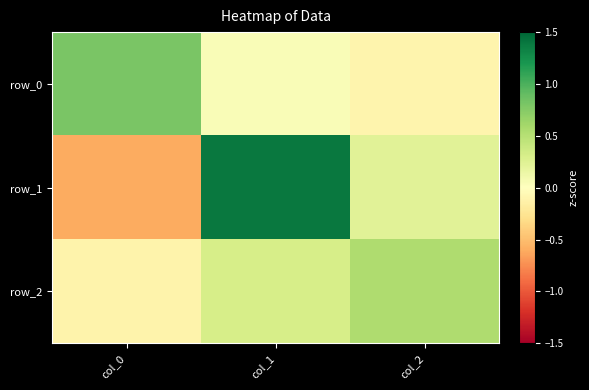

At how many categories does at least one series exceed 0?

3